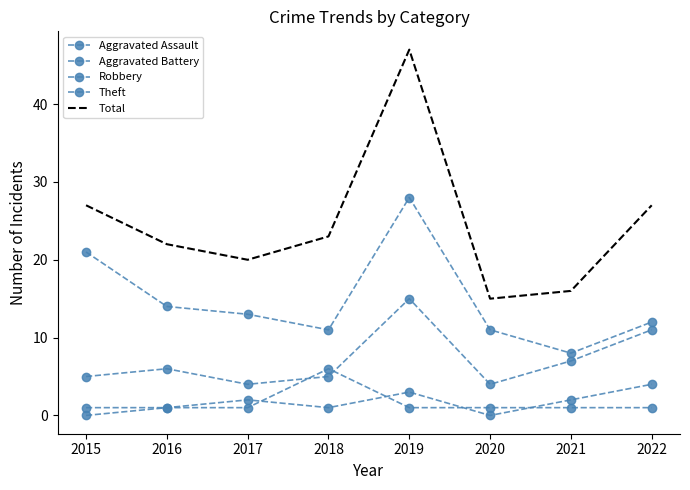

Is the value of Theft at 2018 greater than the value of Robbery at 2019?

No